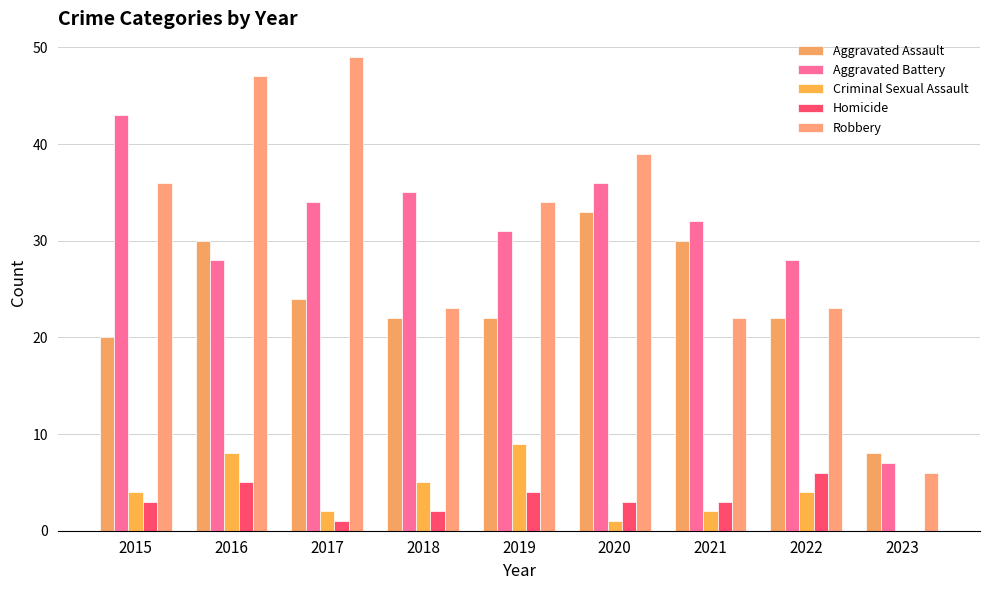

What is the value of the Aggravated Assault bar at the 2nd from the left?

30